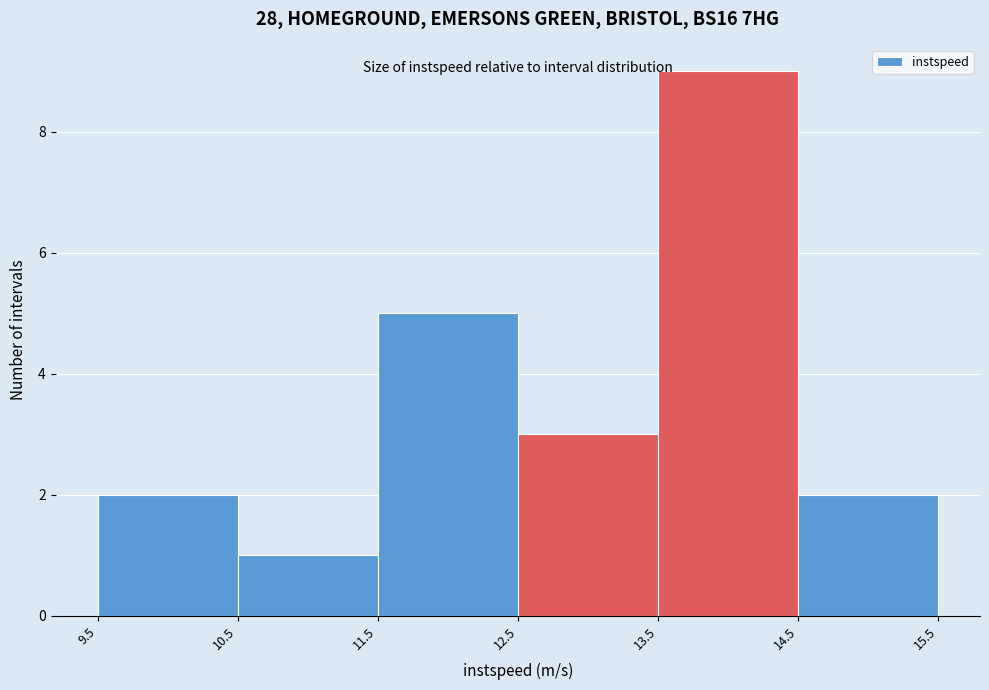

Which range on the x-axis has the tallest bar?

13.5 to 14.5